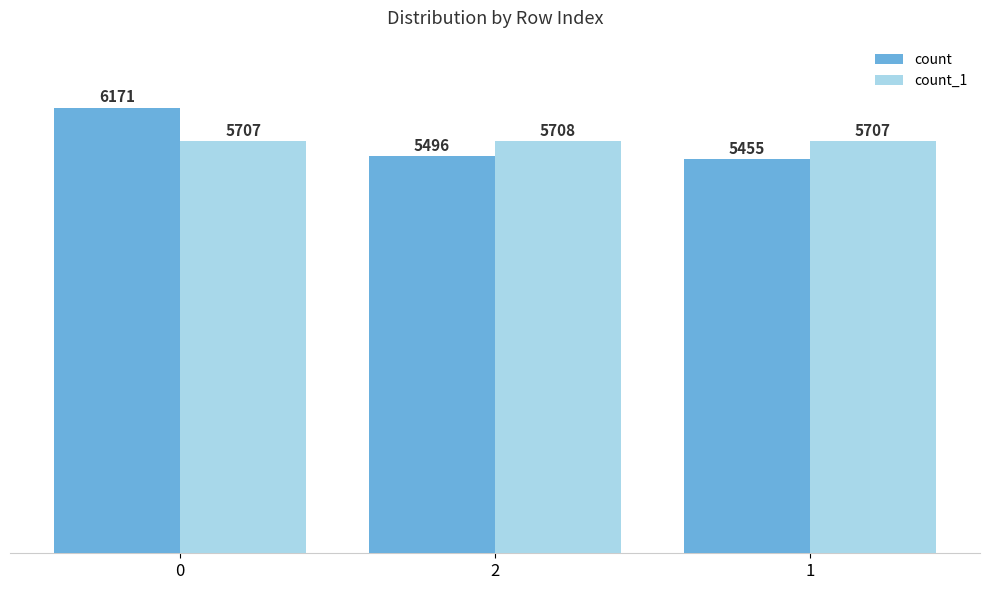

Is it true that count equals 5496 at 2?

True